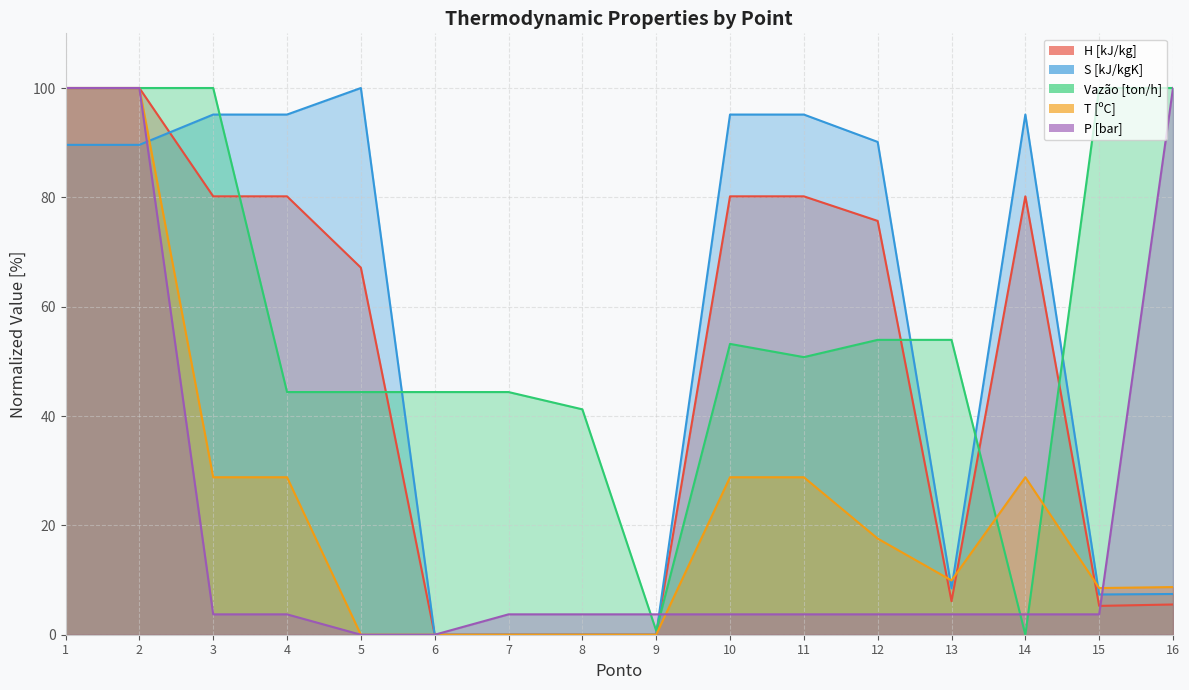

True or false: T [ºC] and Vazão [ton/h] intersect in this chart.

True